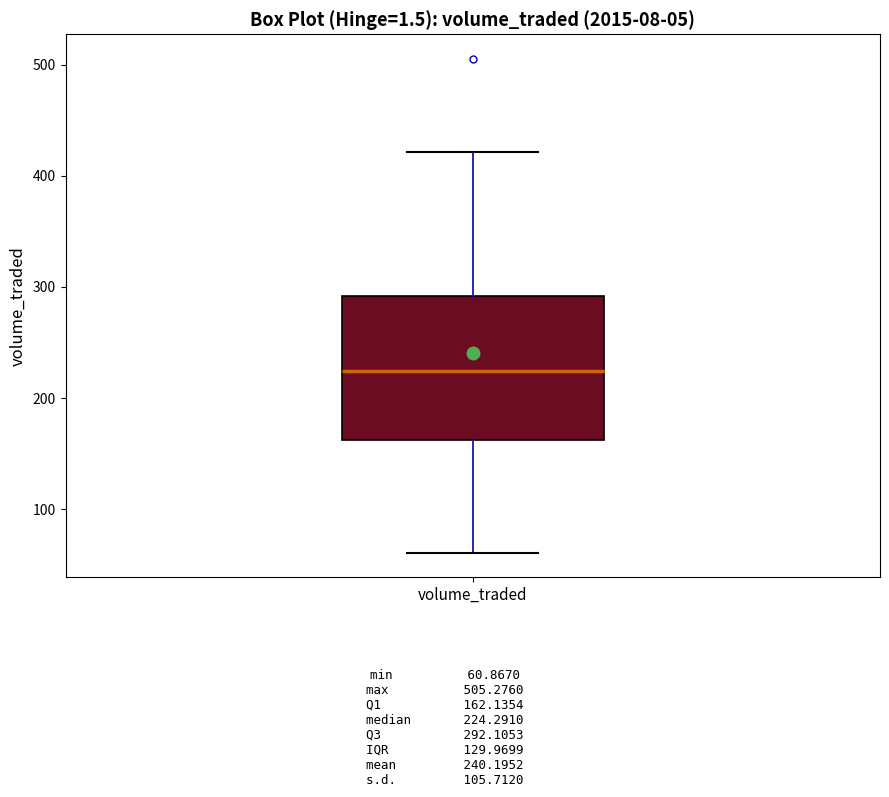

Read this box plot against the y-axis: the position of the median line, the range covered by the box, and the ends of both whiskers. The values are not printed on the chart, so give them approximately, as read against the axis.

median 220, box 160 to 290, whiskers 60 to 420